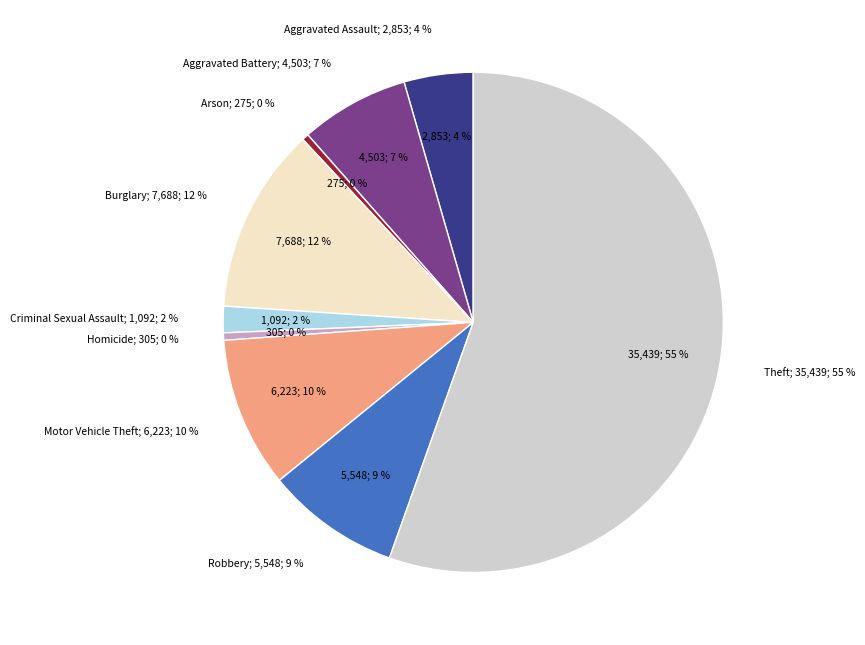

How many segments does this pie chart have?

9